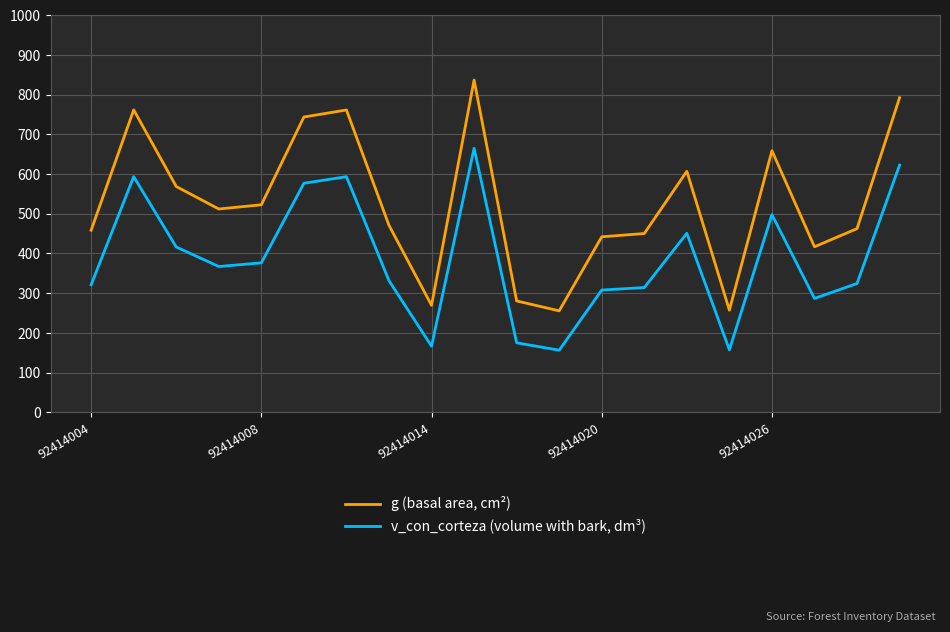

Which series has the widest spread of values?

g (basal area, cm²)